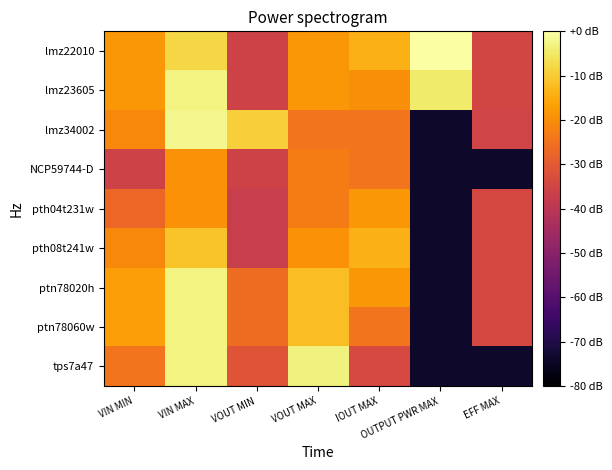

What is the minimum value shown in the chart?

-74.0